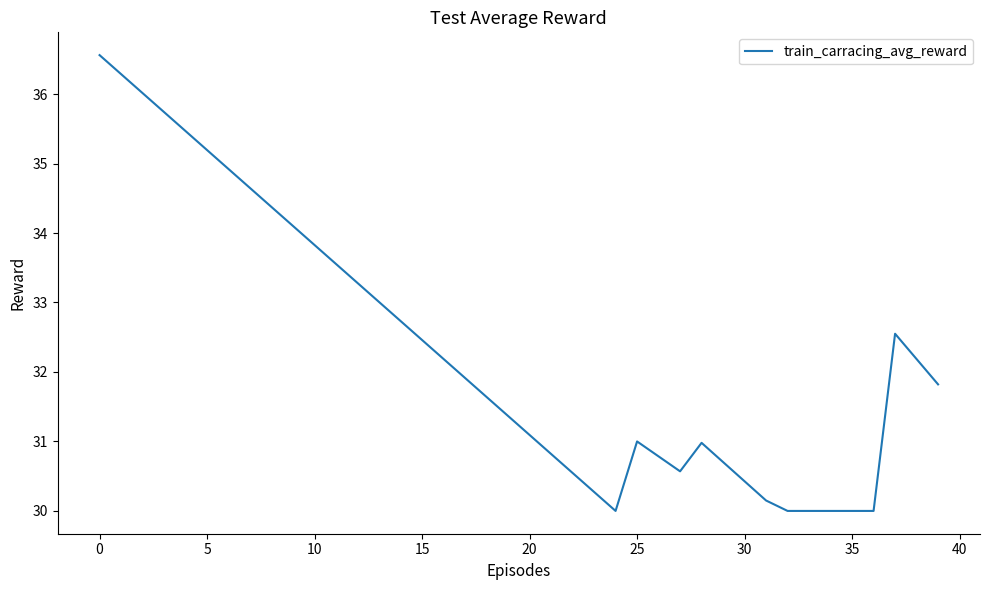

What is the minimum value shown in the chart?

30.0